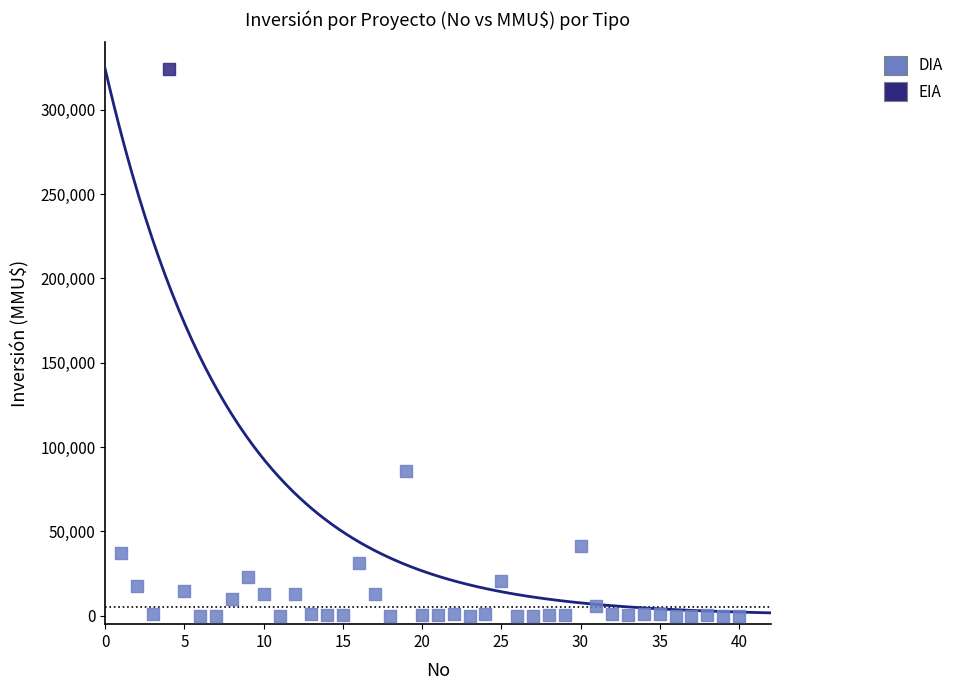

What are all the series names shown in the legend?

DIA, EIA